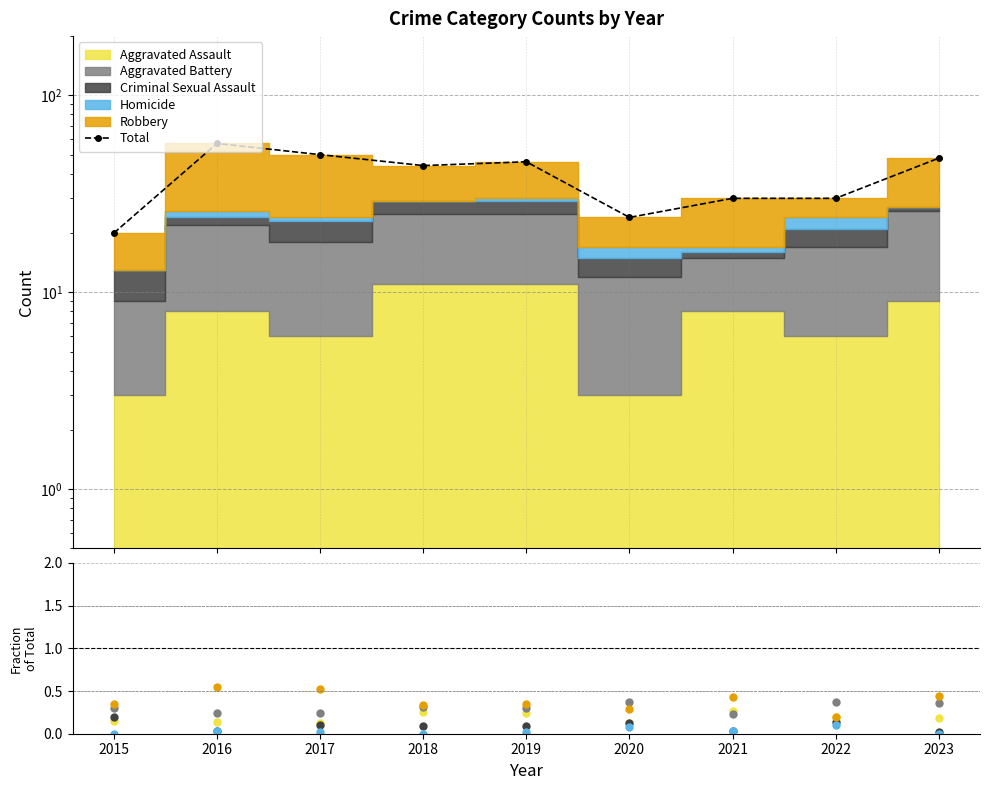

Is it true that Aggravated Assault equals 0.0 at 2015?

False